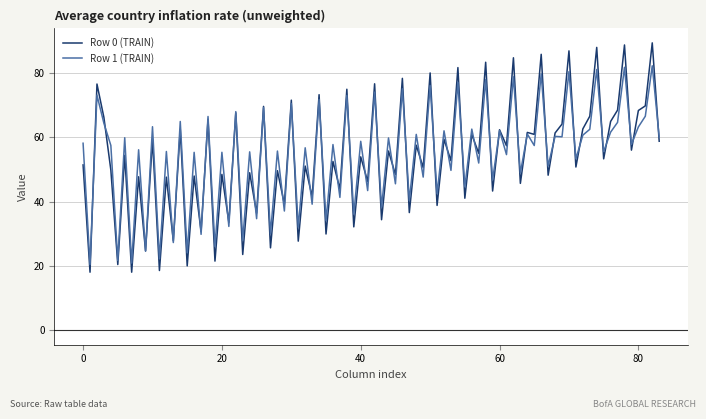

How many lines are shown in the chart?

2